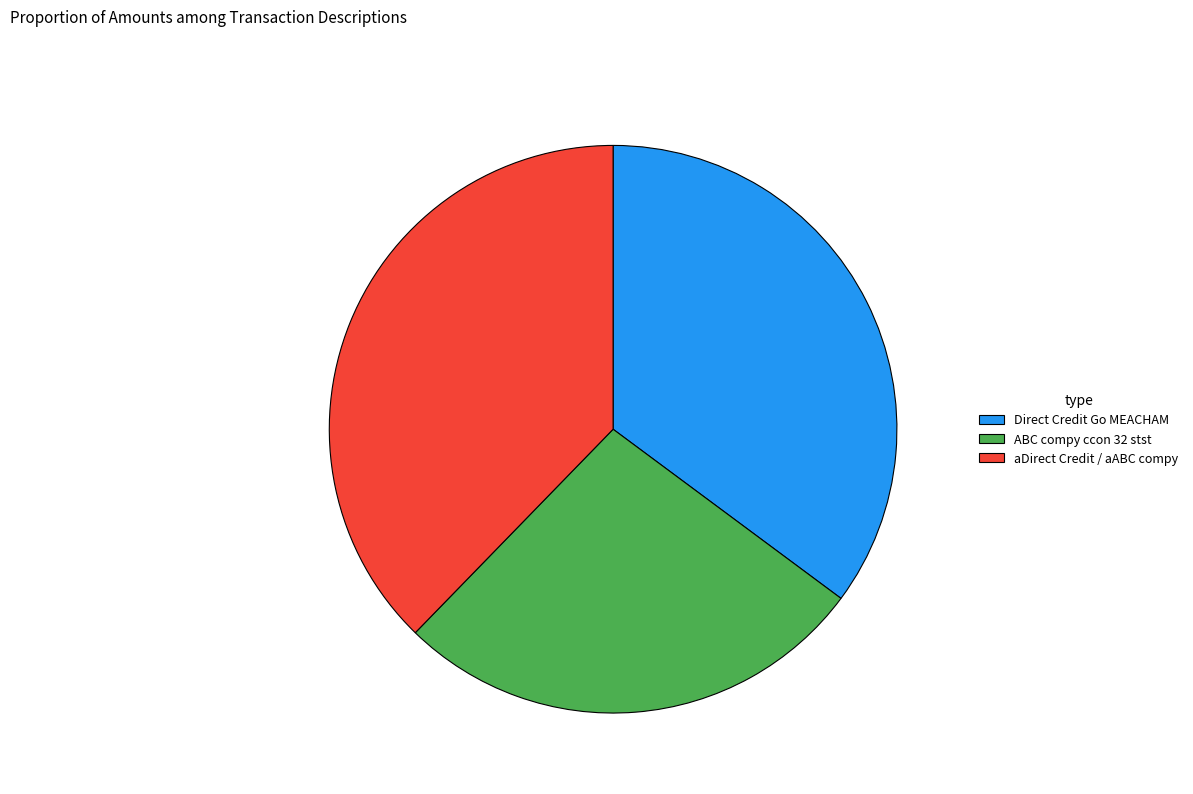

Combined, do aDirect Credit / aABC compy and ABC compy ccon 32 stst account for over 50%?

Yes